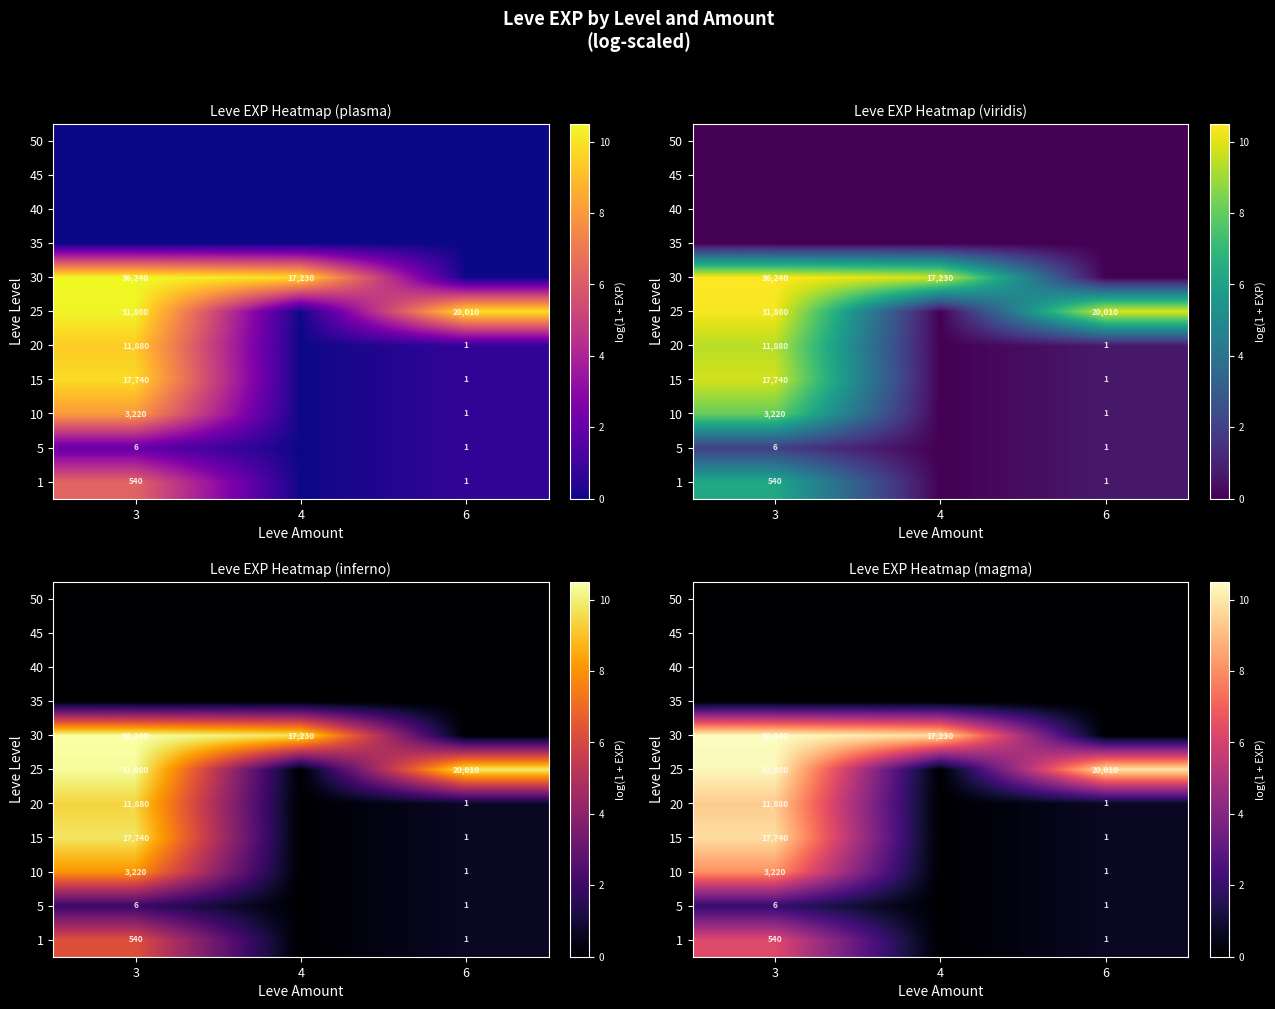

The value of 5 at 6 is 0.5. True or false?

False